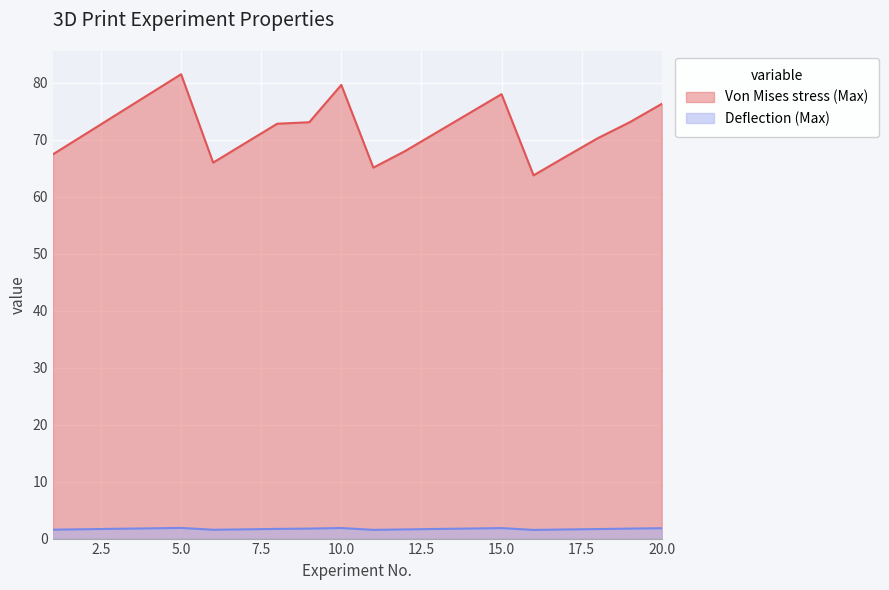

What is the difference between the second highest and second lowest values in the Von Mises stress (Max) series?

14.5